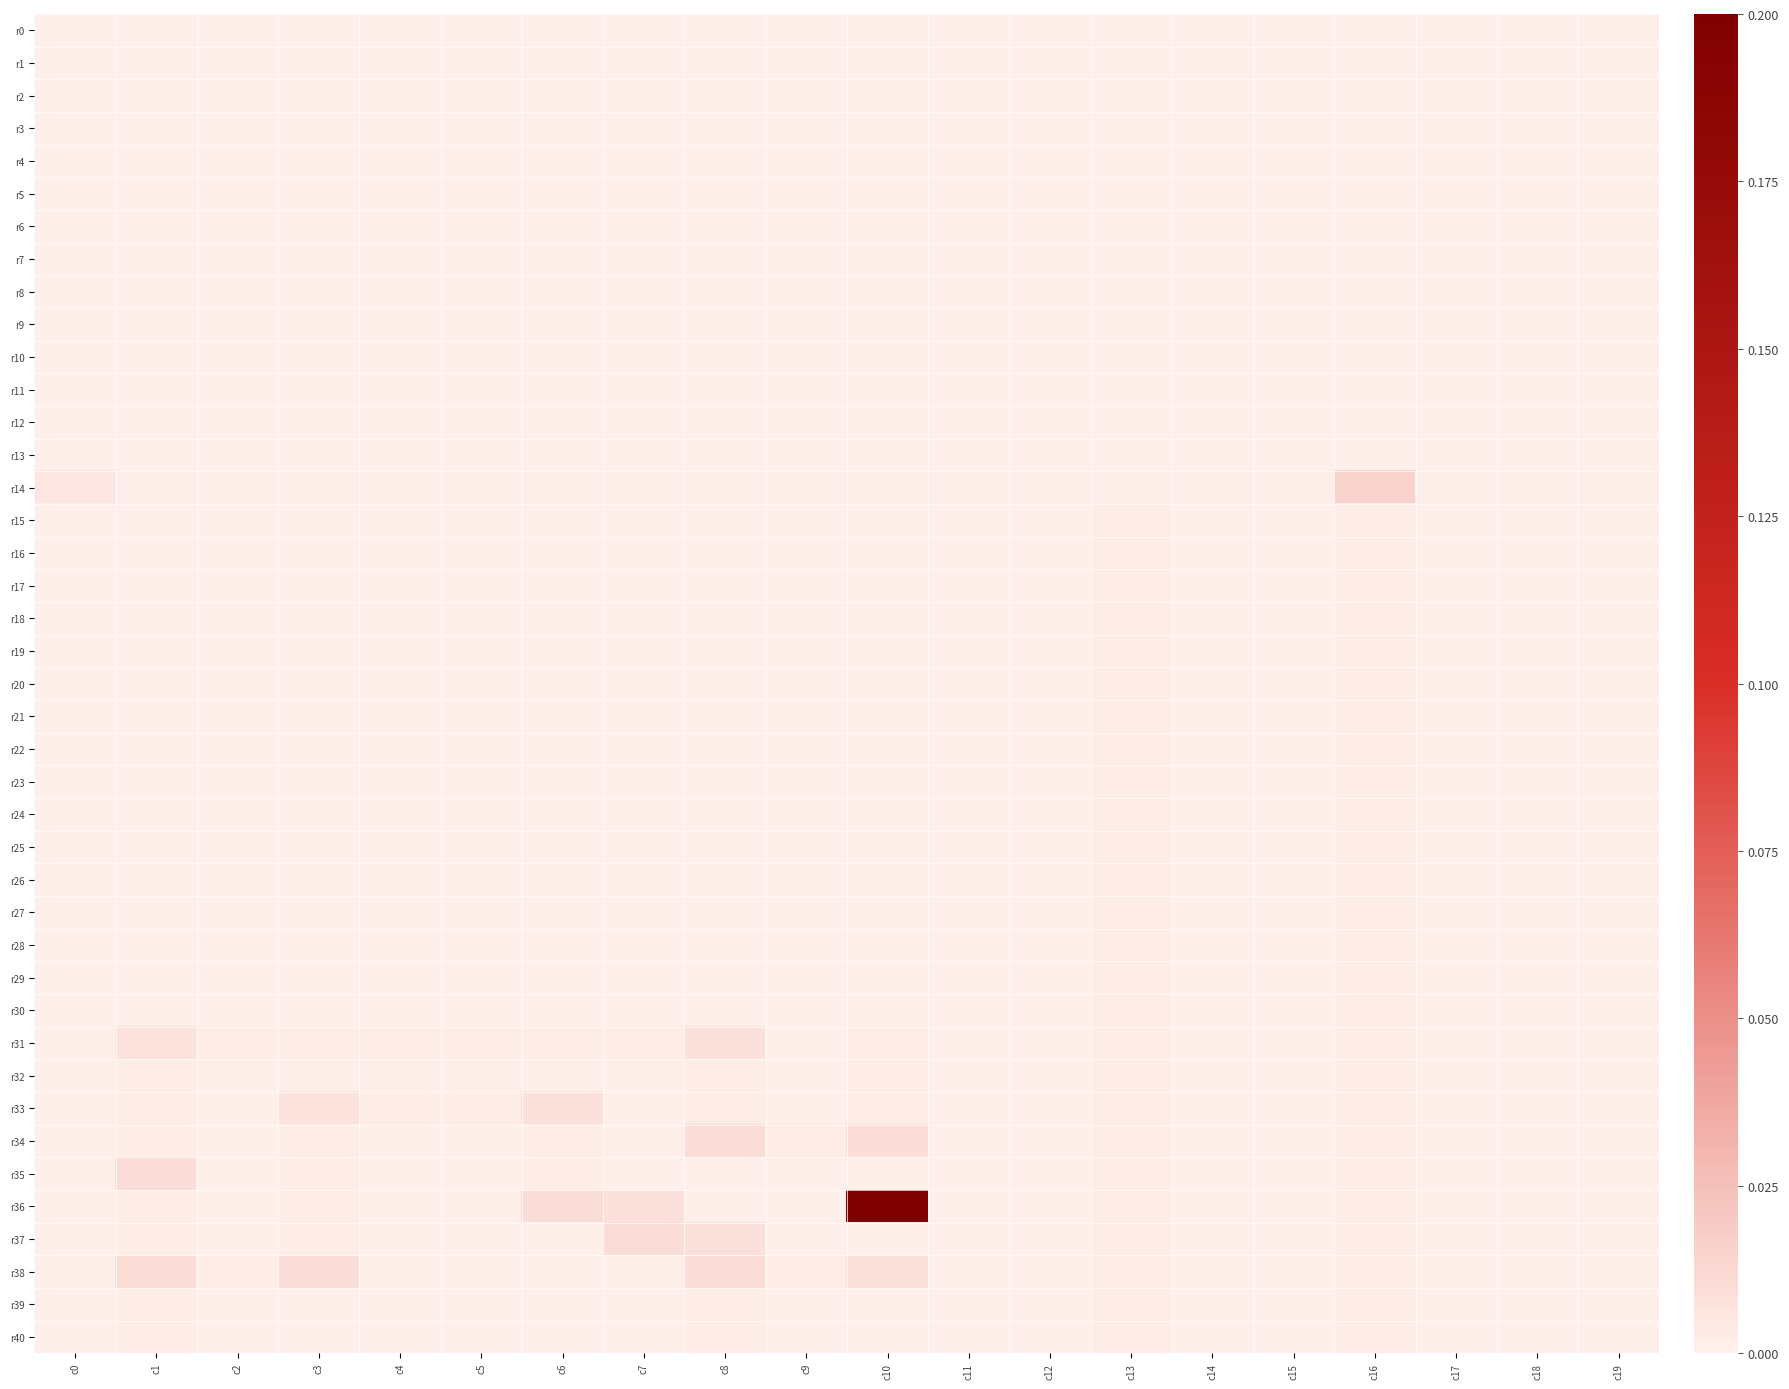

Which series changed the most between c4 and c17?

r31